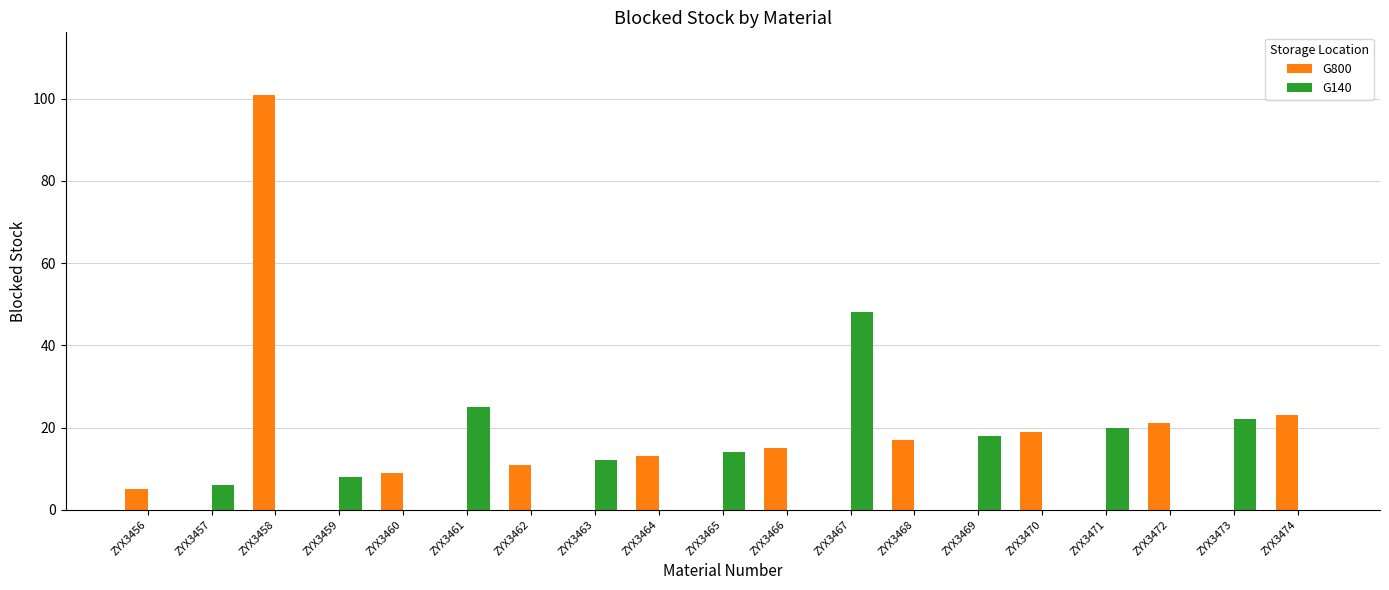

Where is G800 nearest to the value 50?

ZYX3474